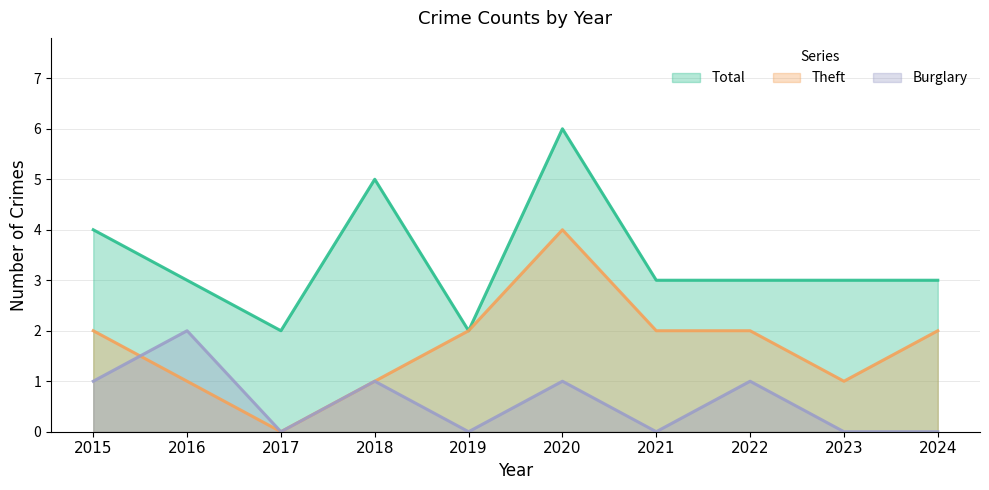

How many lines are shown in the chart?

3